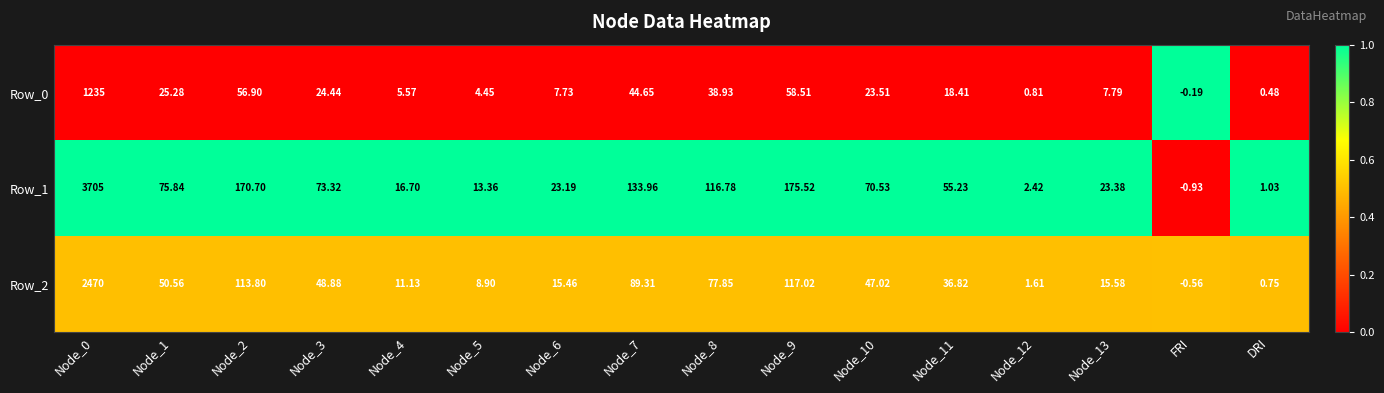

Is the value of Row_2 at Node_4 greater than the value of Row_1 at Node_1?

No